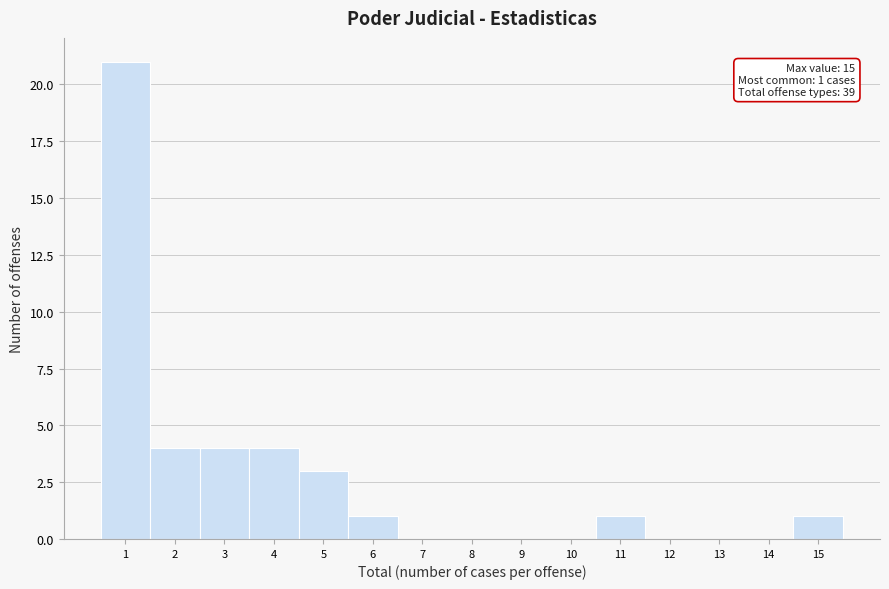

Which range on the x-axis has the tallest bar?

0.5 to 1.5